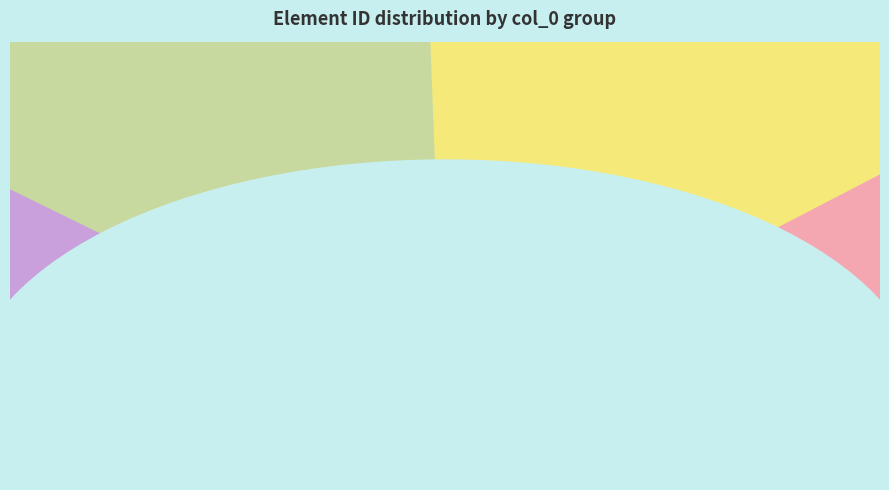

Which category has the smallest portion of the pie?

Element 81